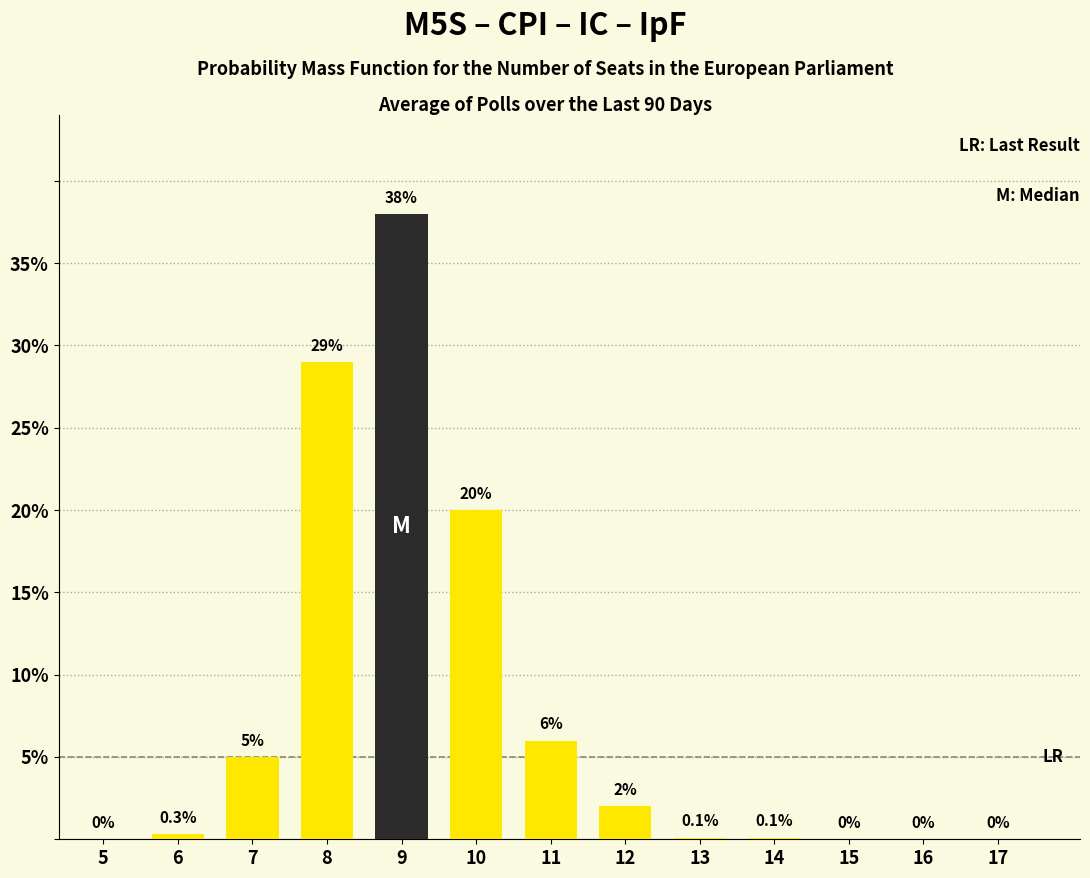

Which label corresponds to the largest value in the chart?

9